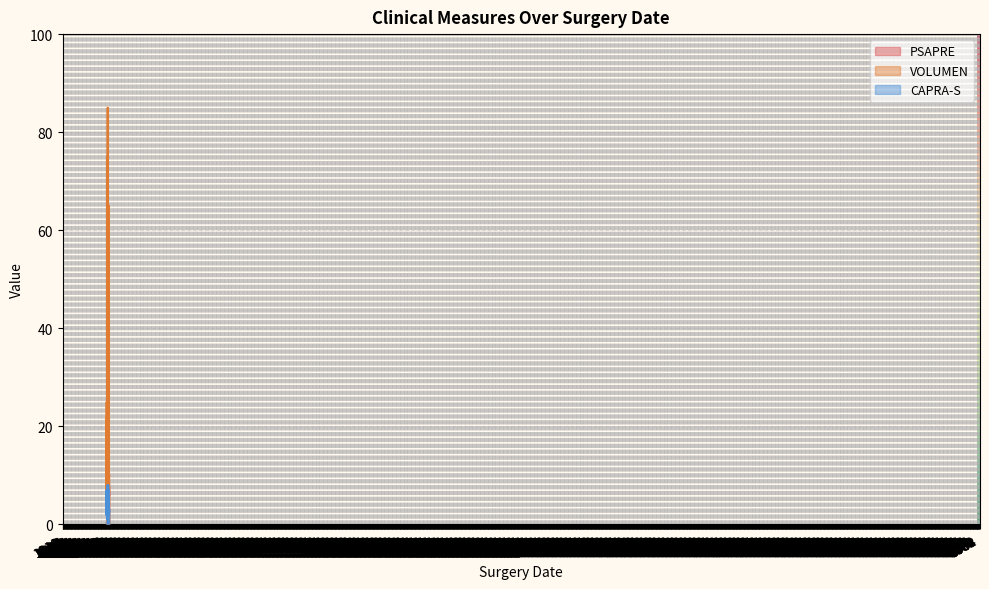

Is it true that PSAPRE equals 4.3 at 2011-11-28?

True